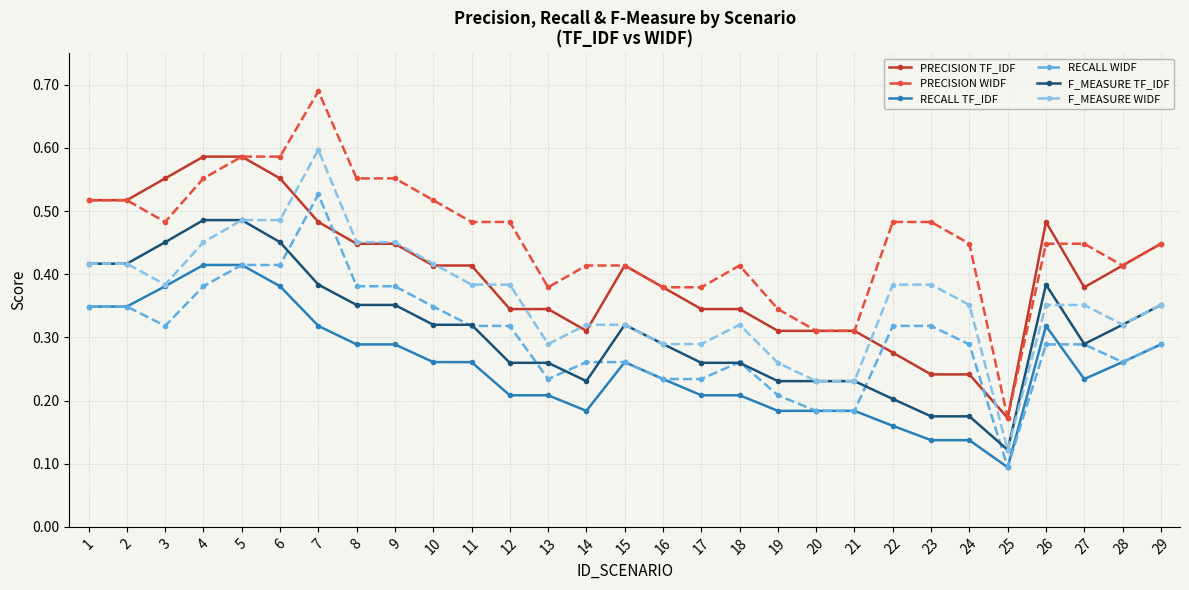

How many PRECISION WIDF values are between 0 and 1?

29